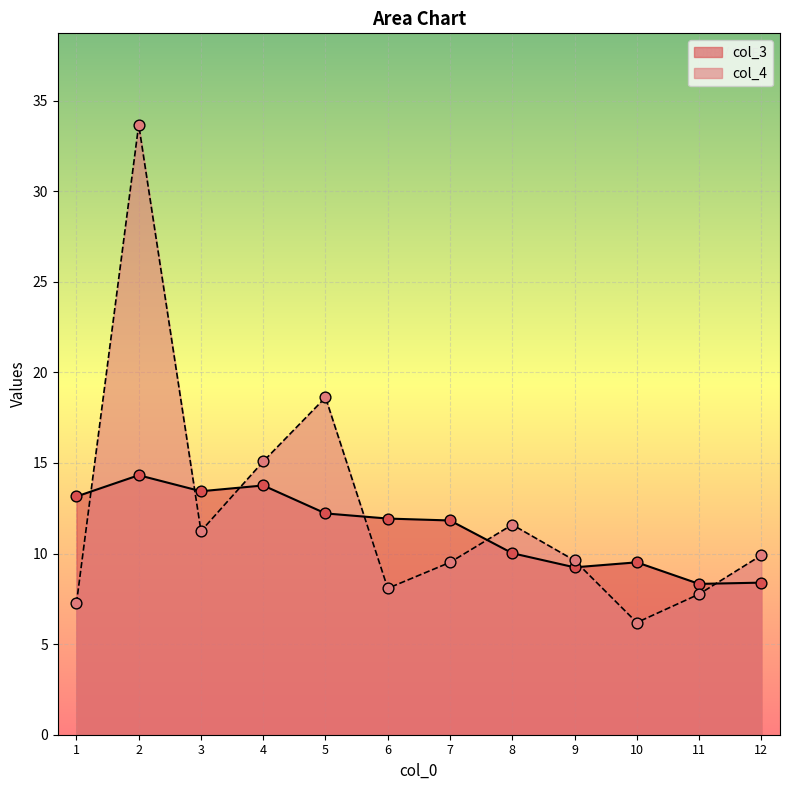

What is the total value across all series at 9?

18.9